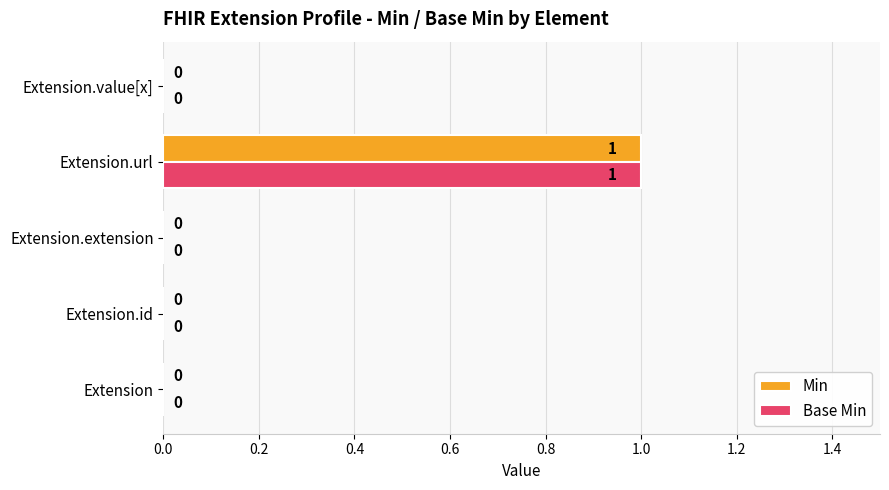

The value of Min at Extension.extension is -1. True or false?

False